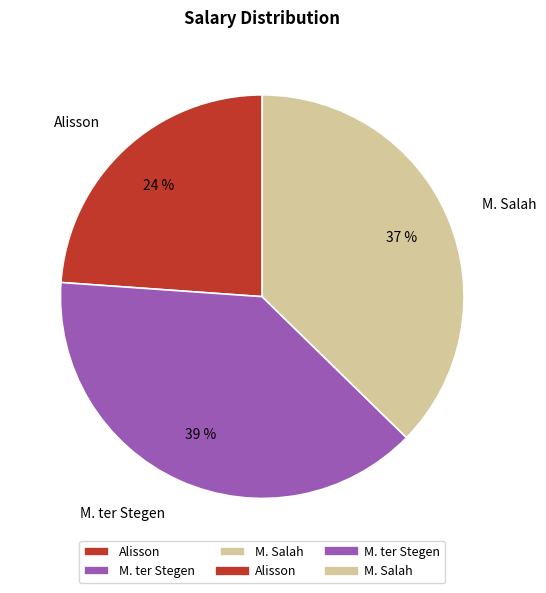

Is the sum of M. ter Stegen and M. Salah greater than half?

Yes